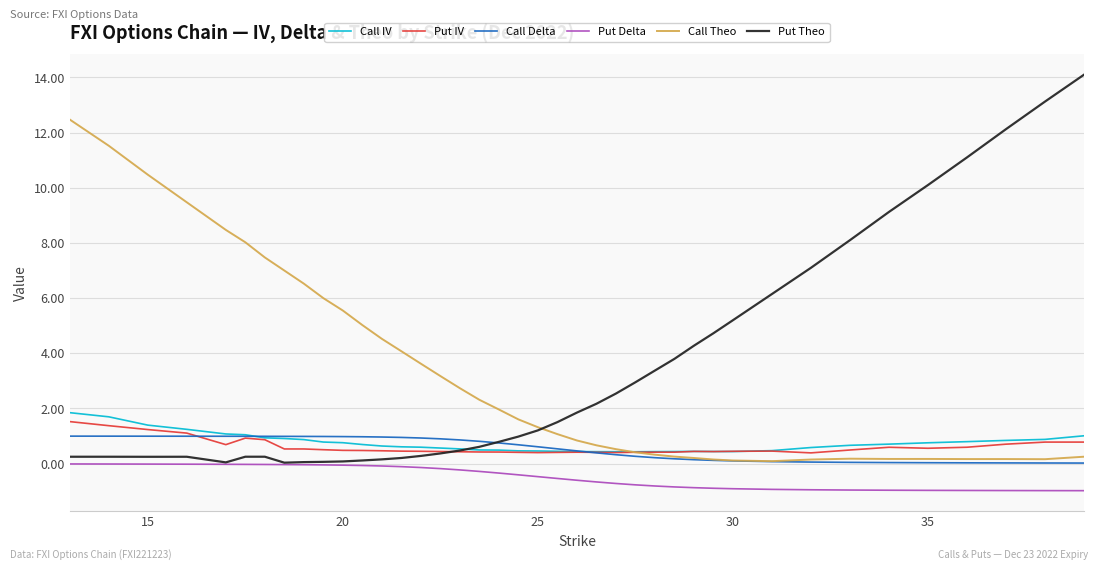

True or false: Put Delta and Call Theo cross at least once.

False